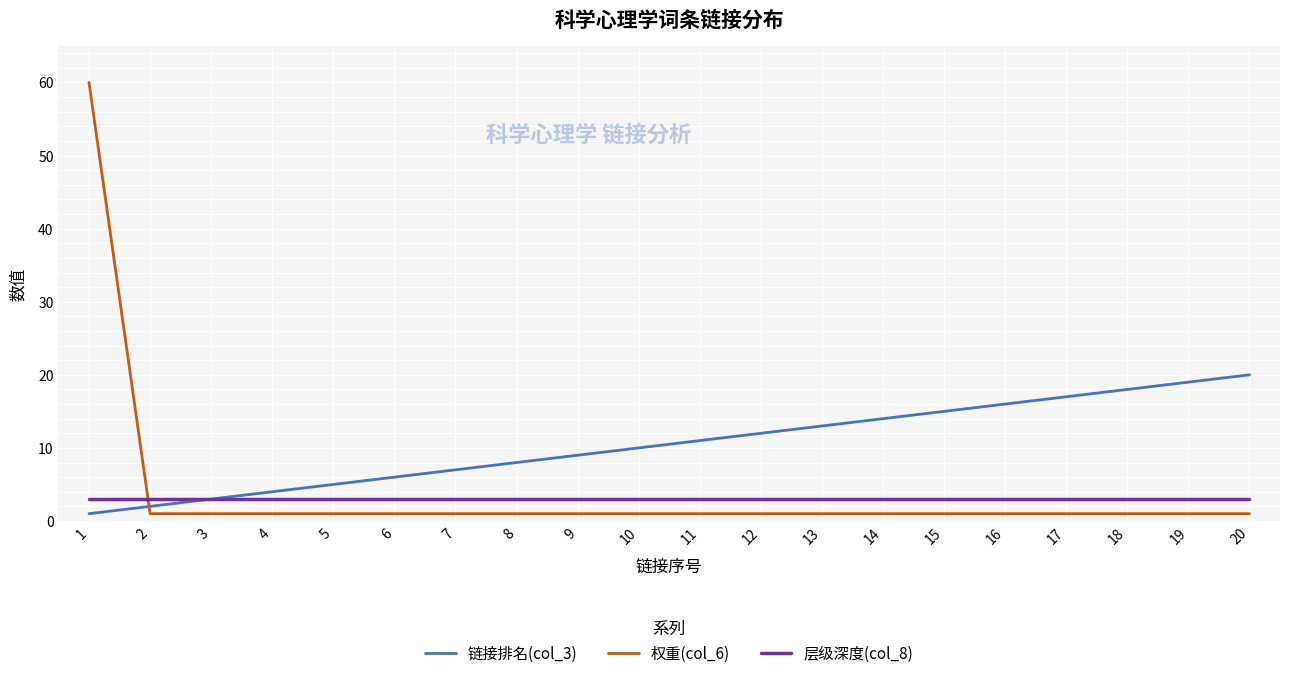

True or false: 层级深度(col_8) has a value of 3 at 13.

True